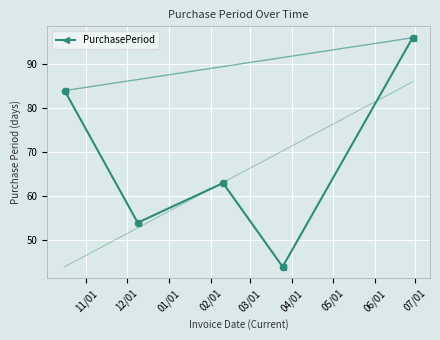

What is the maximum value shown in the chart?

96